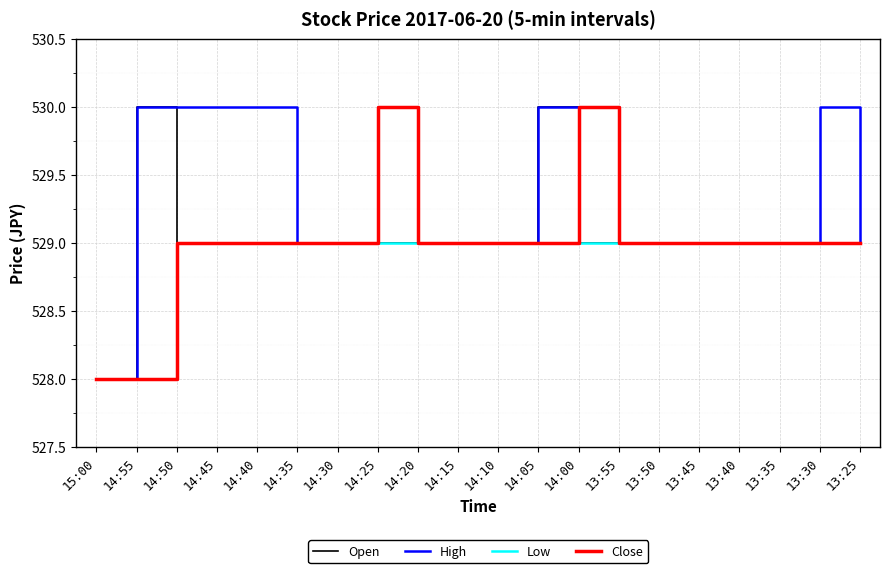

Reading left to right, list all the values displayed in this chart.

Open: 528	530	529	529	529	529	529	529	529	529	529	530	529	529	529	529	529	529	529	529
High: 528	530	530	530	530	529	529	530	529	529	529	530	530	529	529	529	529	529	530	529
Low: 528	528	529	529	529	529	529	529	529	529	529	529	529	529	529	529	529	529	529	529
Close: 528	528	529	529	529	529	529	530	529	529	529	529	530	529	529	529	529	529	529	529